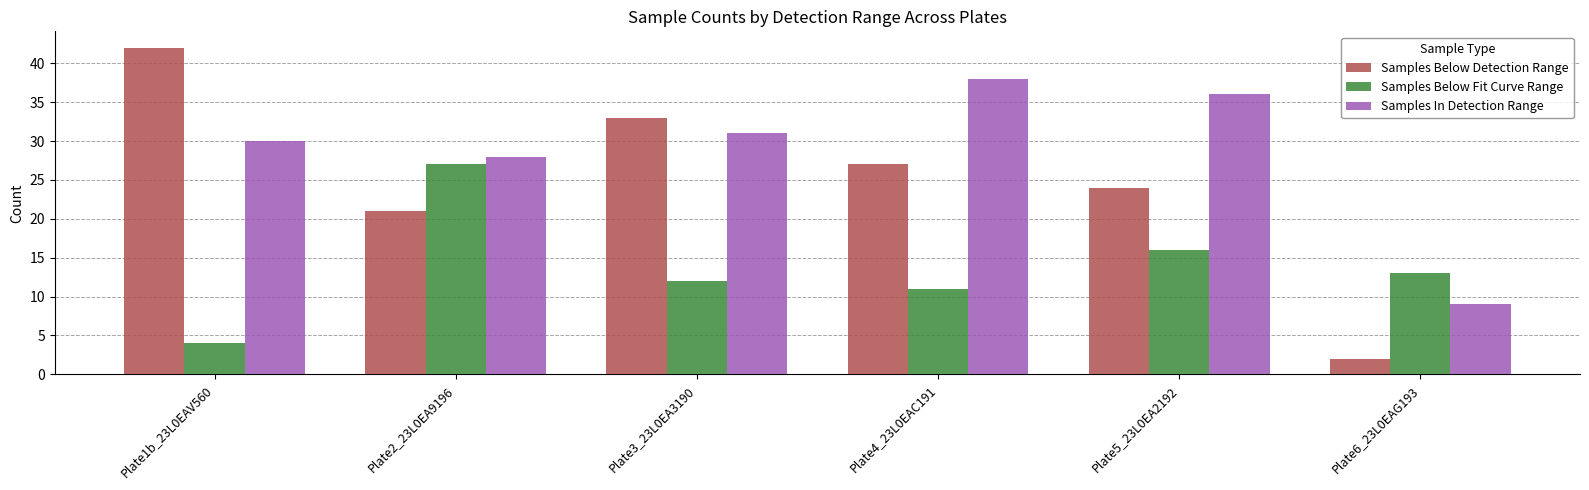

Which category has the highest value in the Samples Below Fit Curve Range series?

Plate2_23L0EA9196